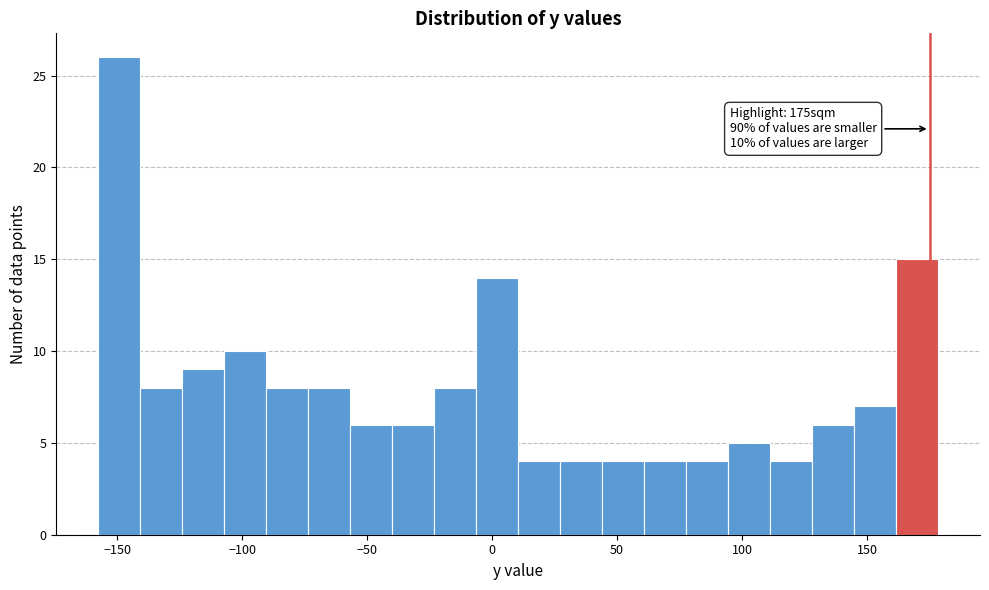

Around what value on the x-axis is the tallest bar? Give the approximate position of its centre, as read against the axis.

-150